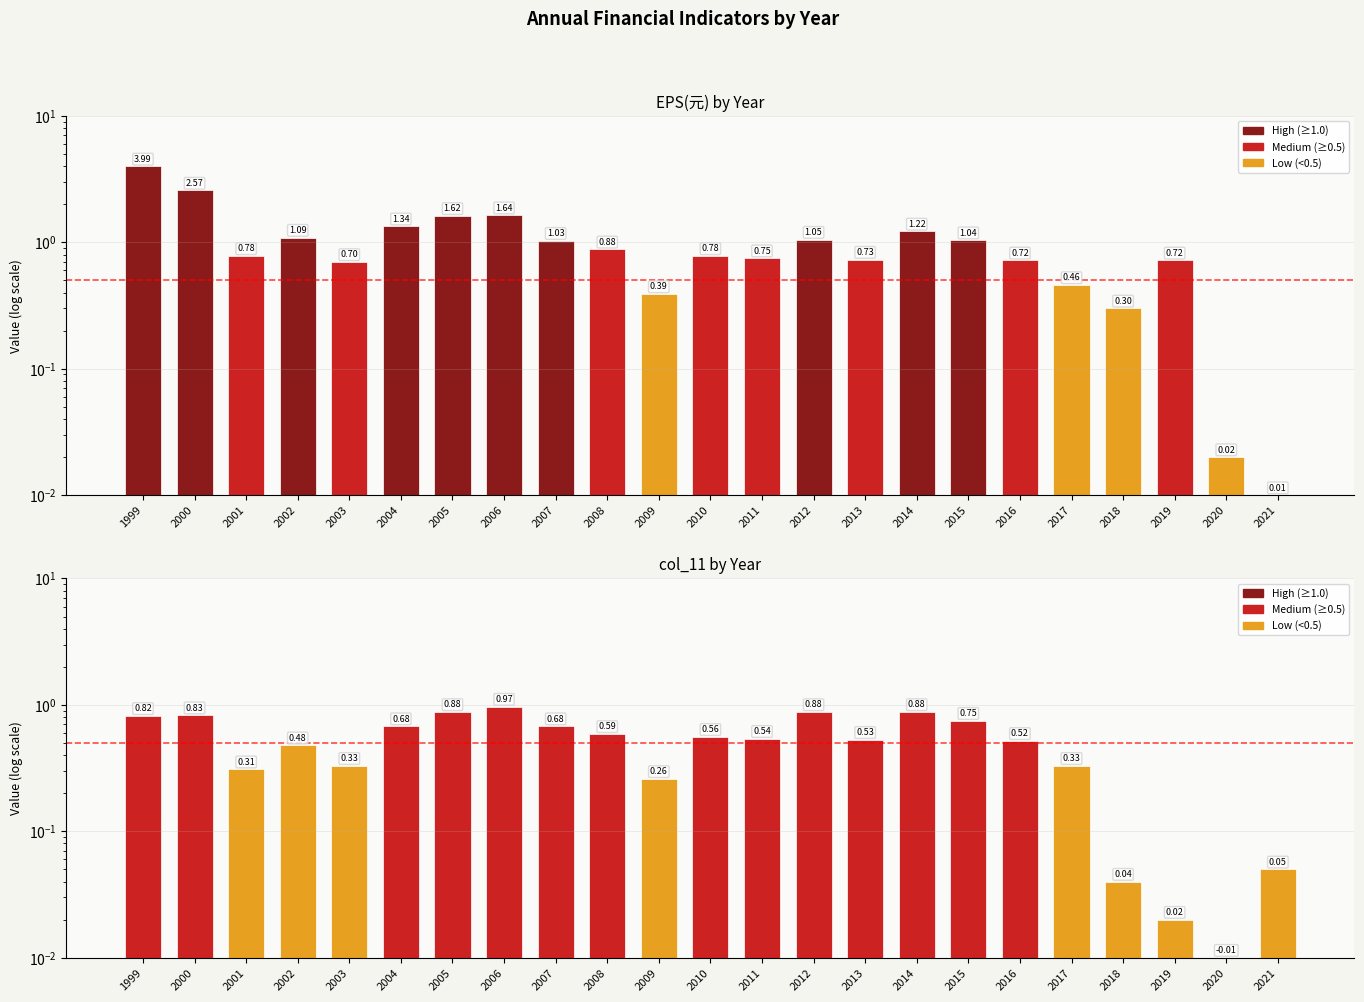

Is it true that col_11 equals 0.2 at 2011?

False